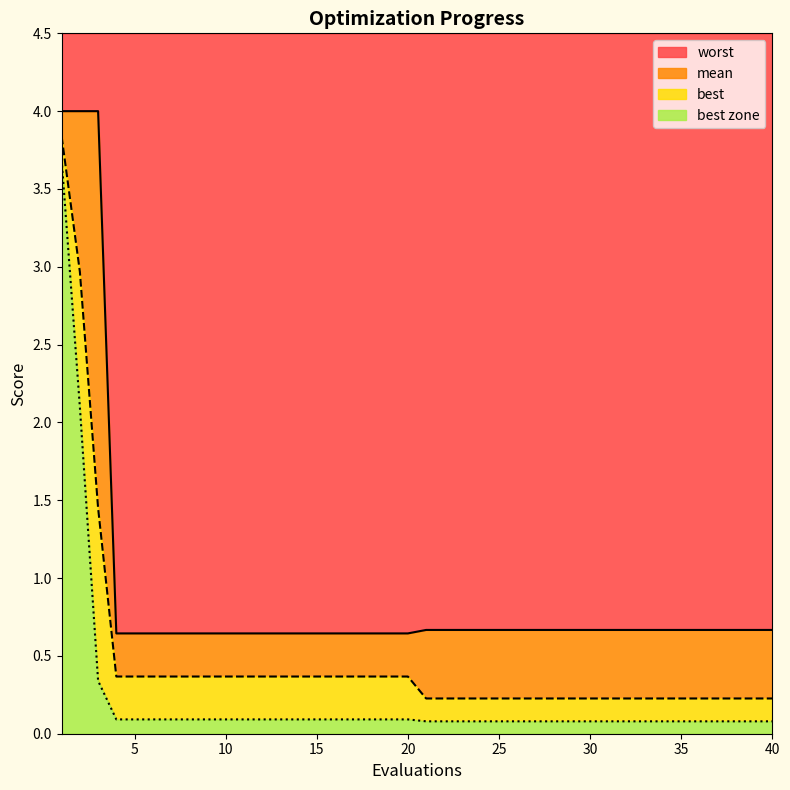

True or false: best and worst intersect in this chart.

False